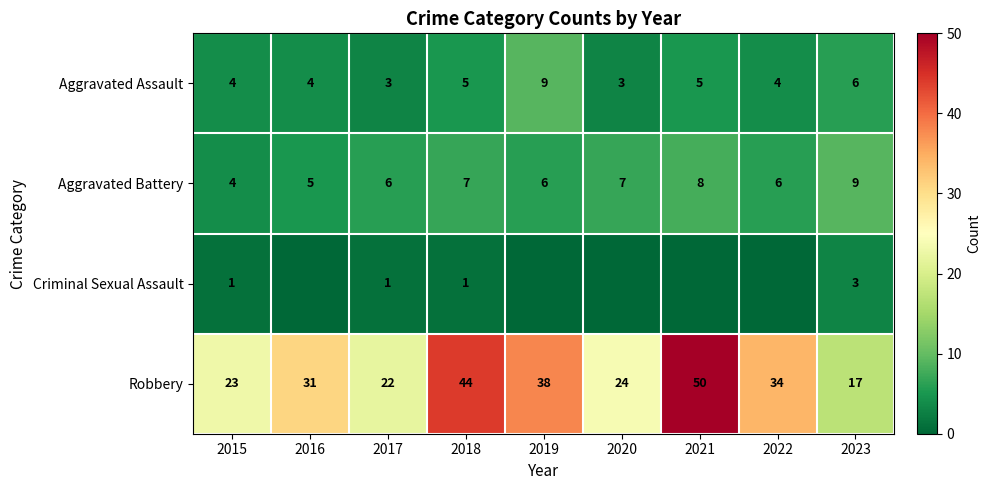

Read the Robbery value at 2018, to the nearest 10.

40